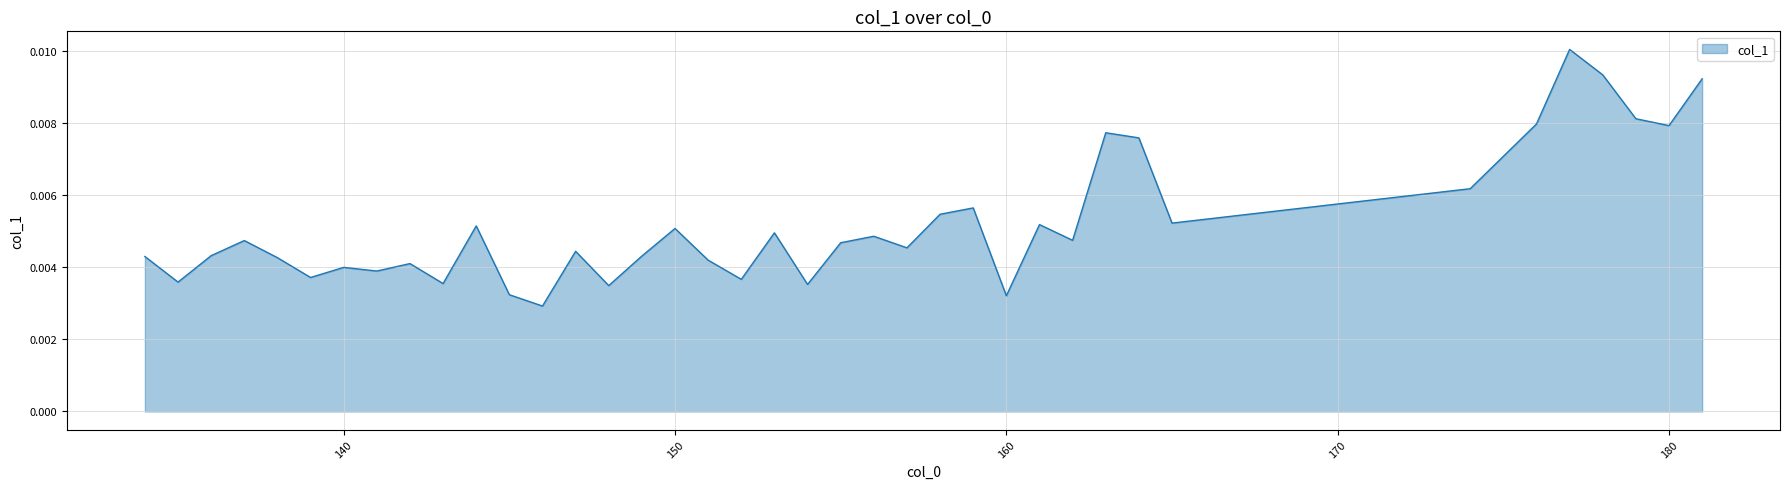

How many lines are shown in the chart?

1